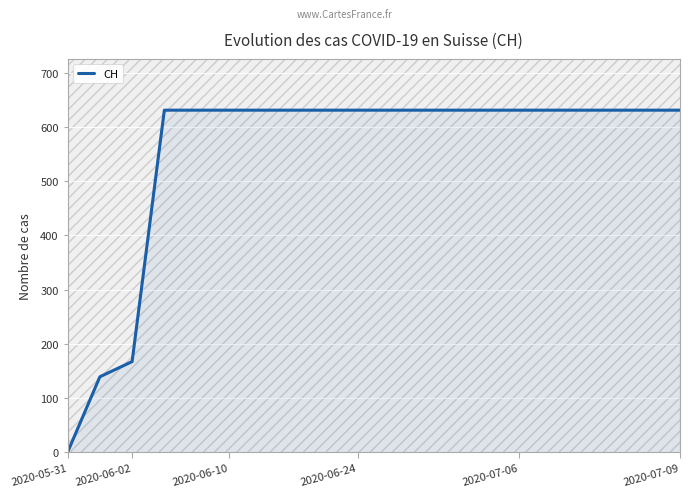

Count the number of categories in the chart.

20